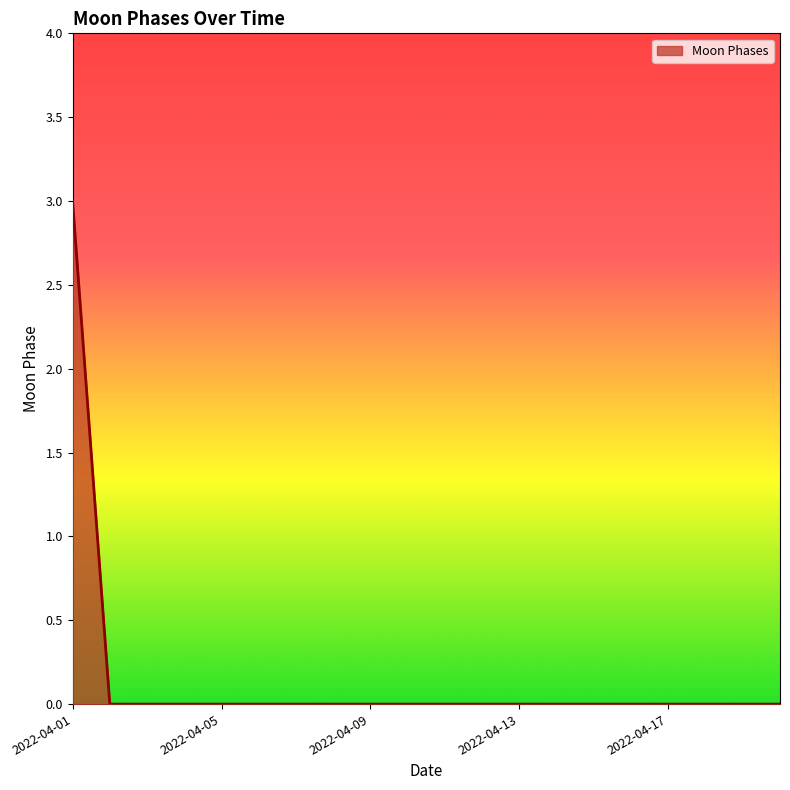

Reading right to left, extract all data points from this chart.

0	0	0	0	0	0	0	0	0	0	0	0	0	0	0	0	0	0	0	3